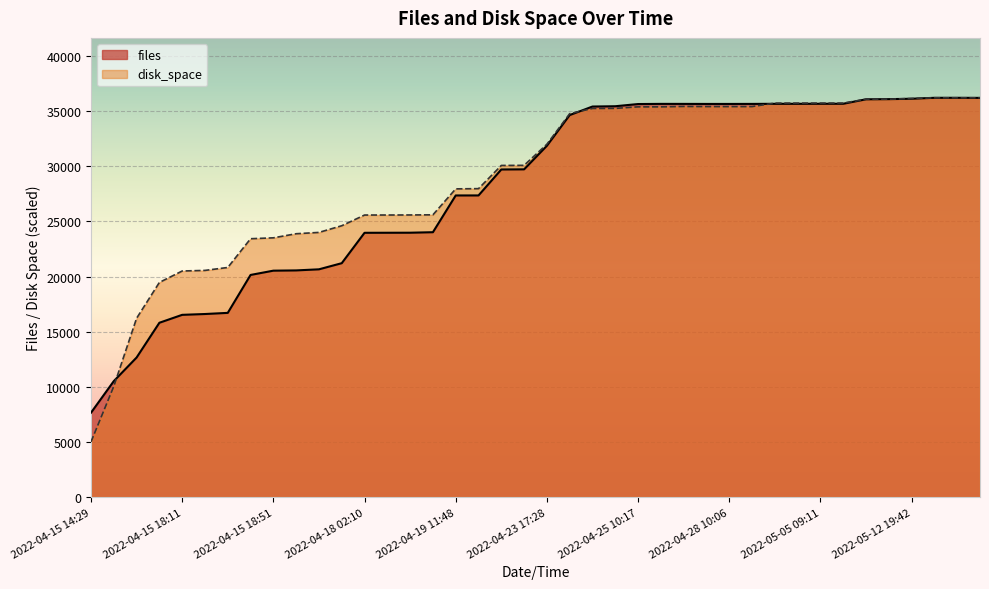

True or false: files and disk_space intersect in this chart.

True